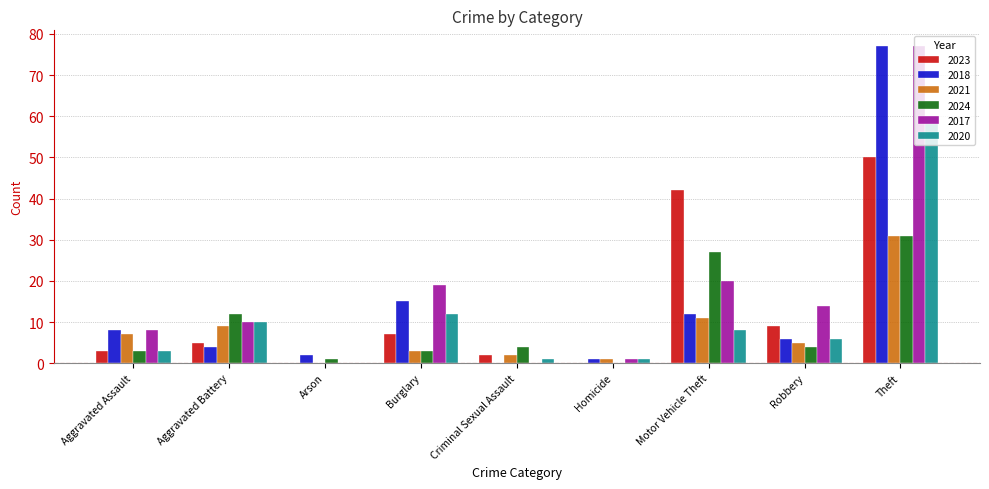

How many series are shown in this chart?

6